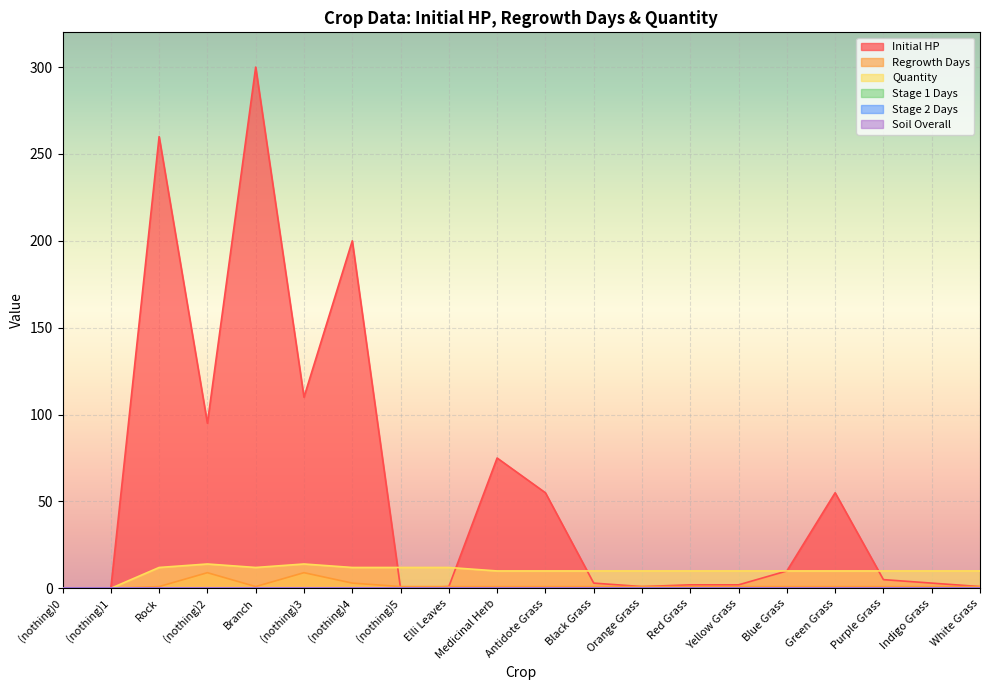

Is it true that Initial HP equals 8 at Purple Grass?

False